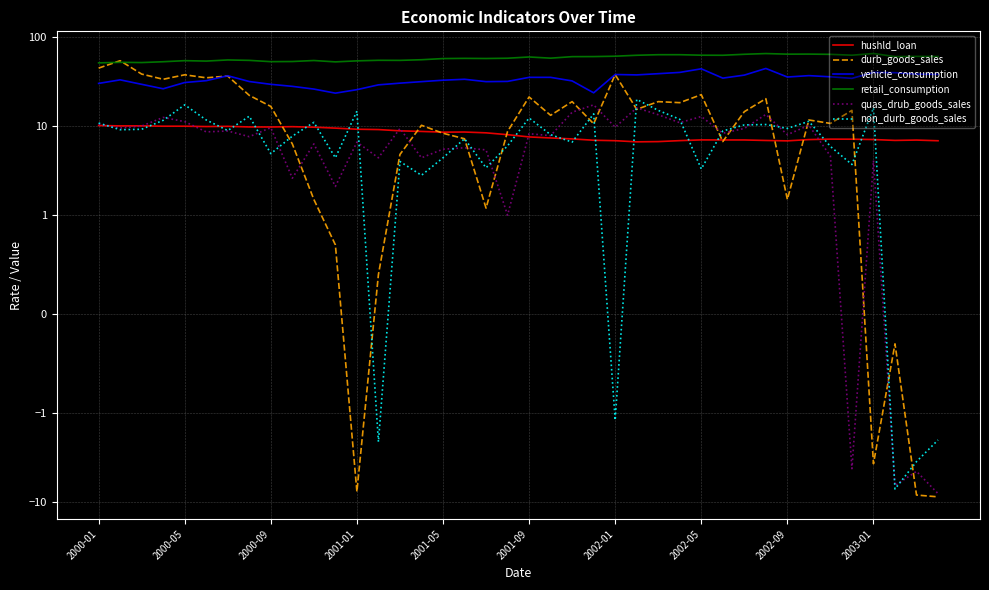

Which series has the widest spread of values?

durb_goods_sales